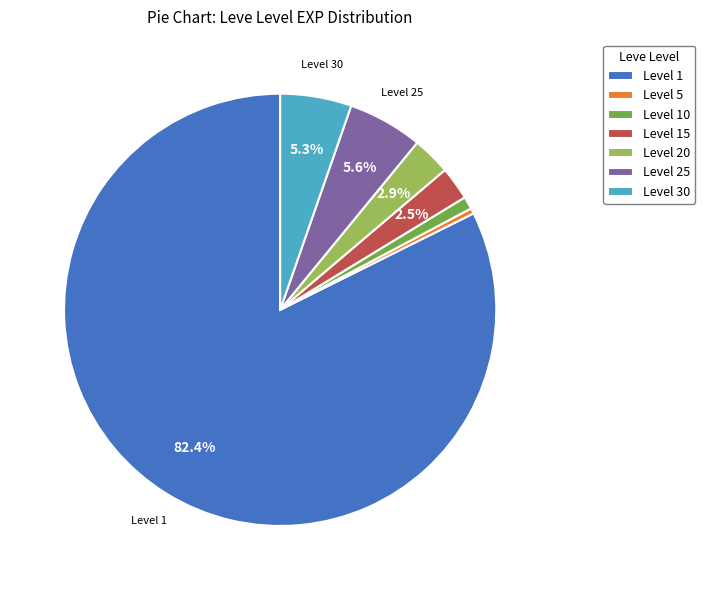

How much of the chart is everything except Level 1?

17.6%